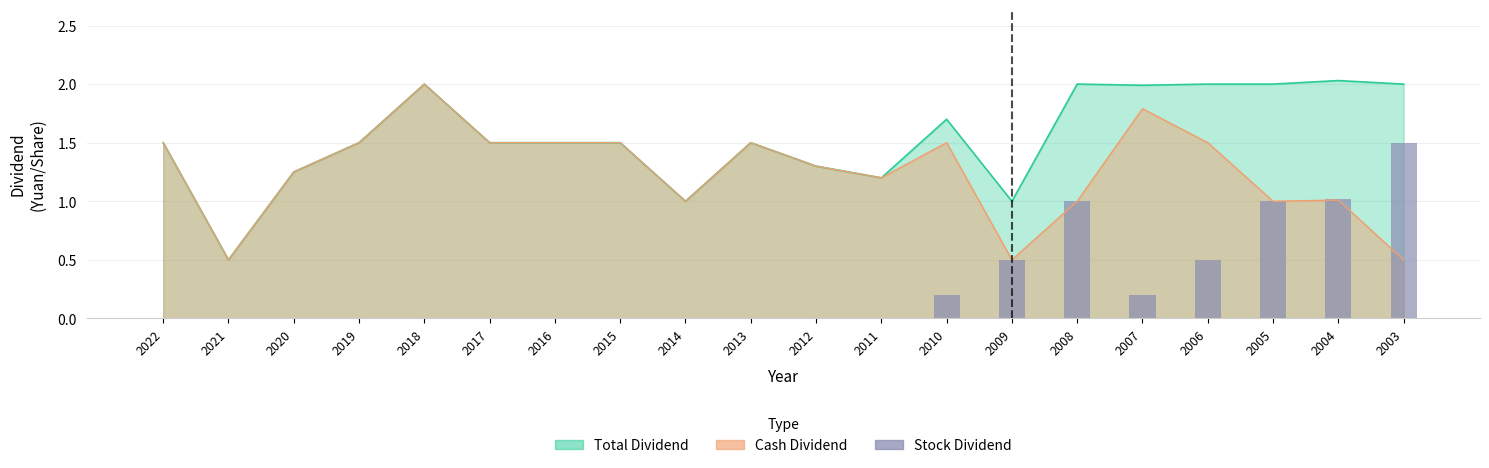

Is it true that the value at 2007 is 0.3?

False